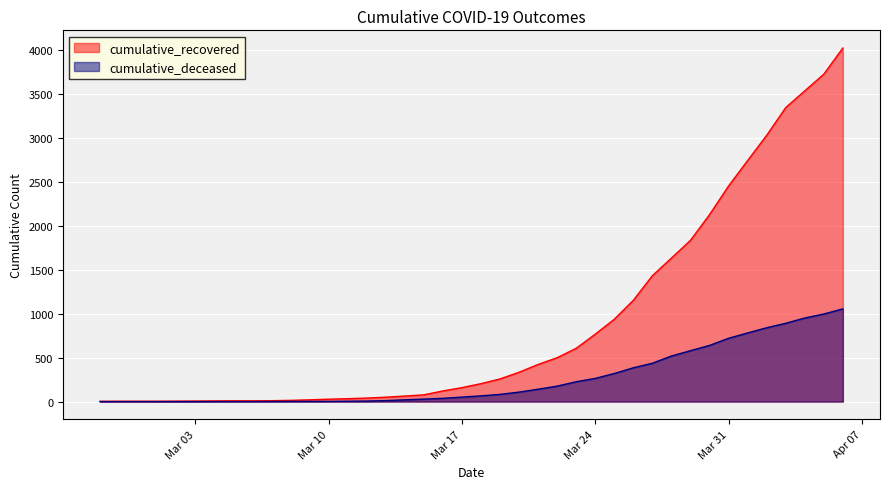

List the series in order of their overall mean, lowest first.

cumulative_deceased, cumulative_recovered